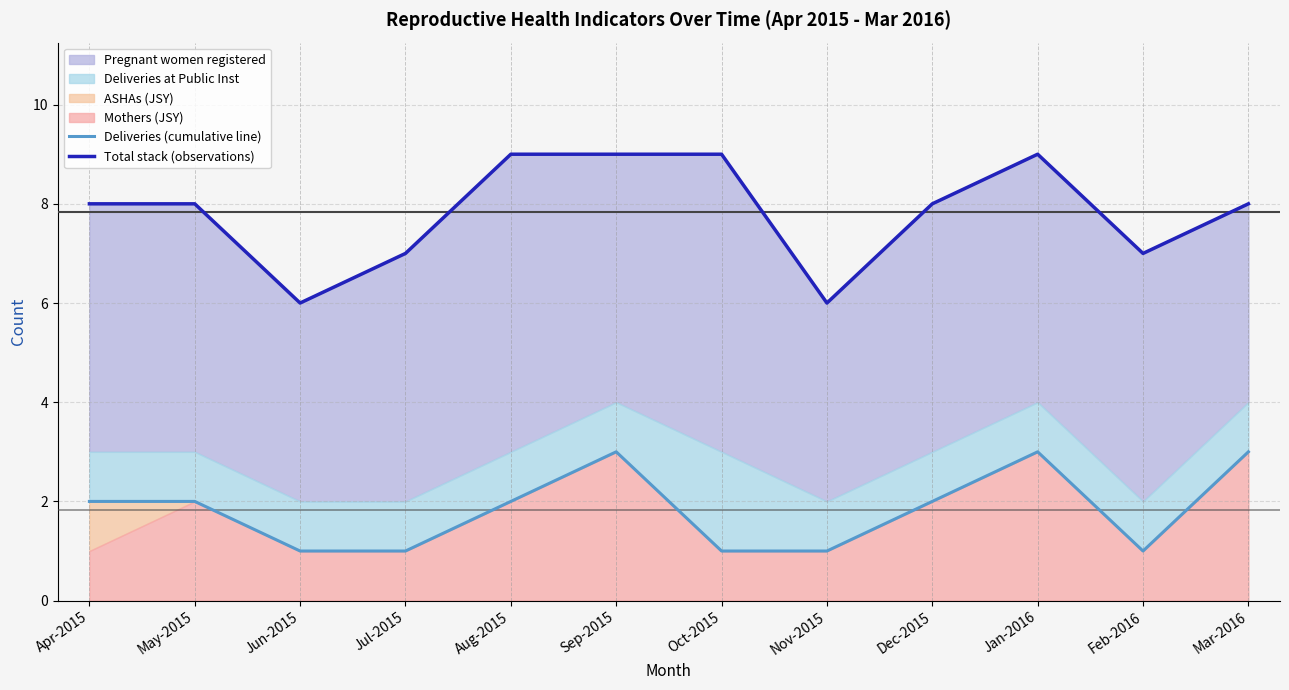

Read the Deliveries (cumulative line) value at May-2015.

2